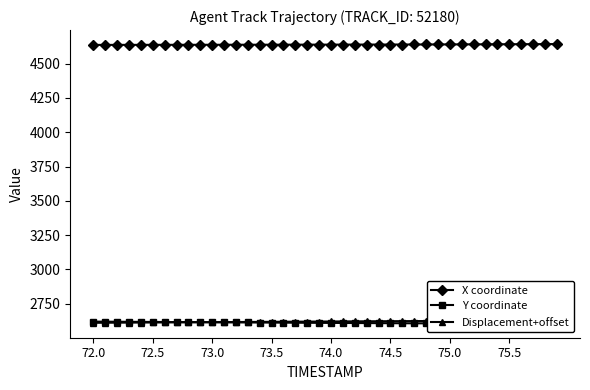

What is the difference between the X coordinate values at 26 and 12?

1.7